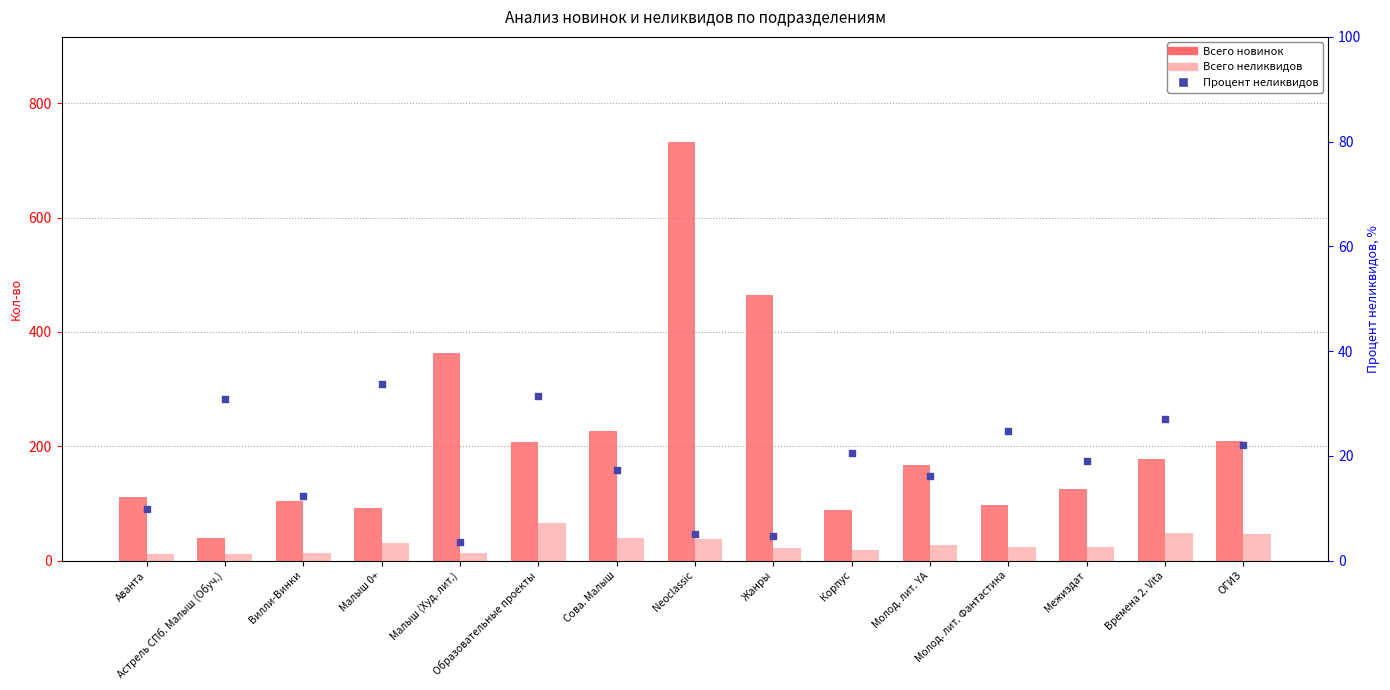

Which series has the largest Y range (max minus min)?

Всего новинок